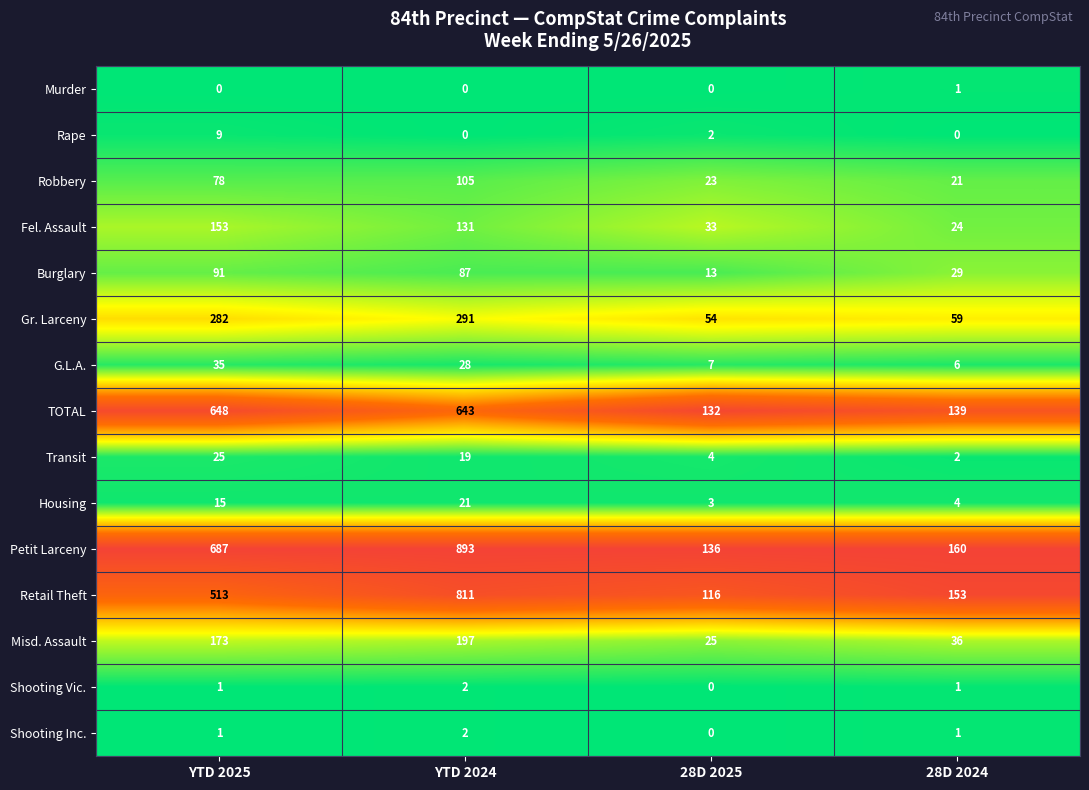

Which series has the largest range (max minus min)?

Petit Larceny